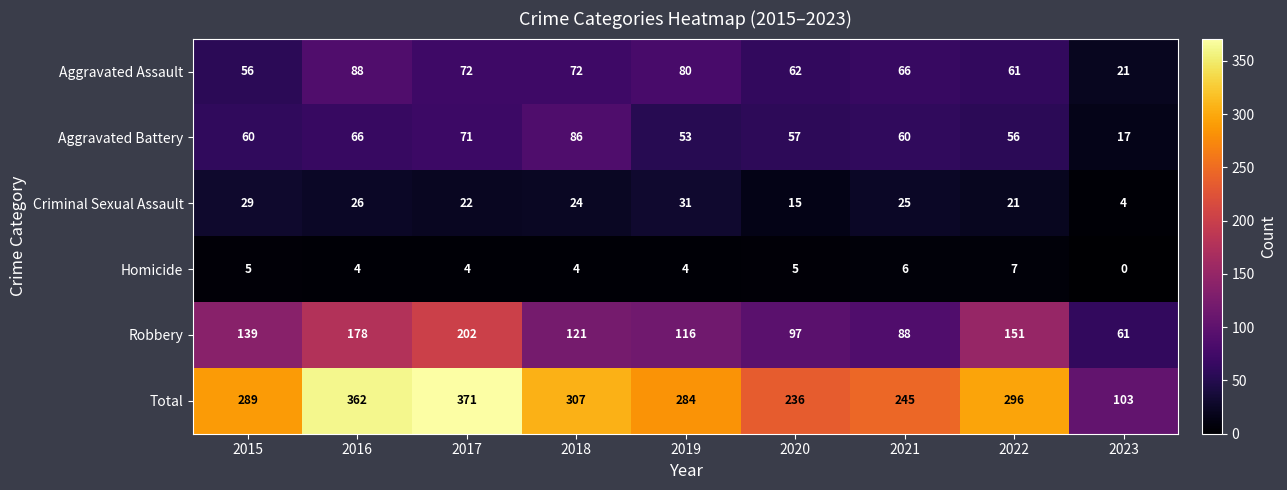

Which series has the largest range (max minus min)?

Total